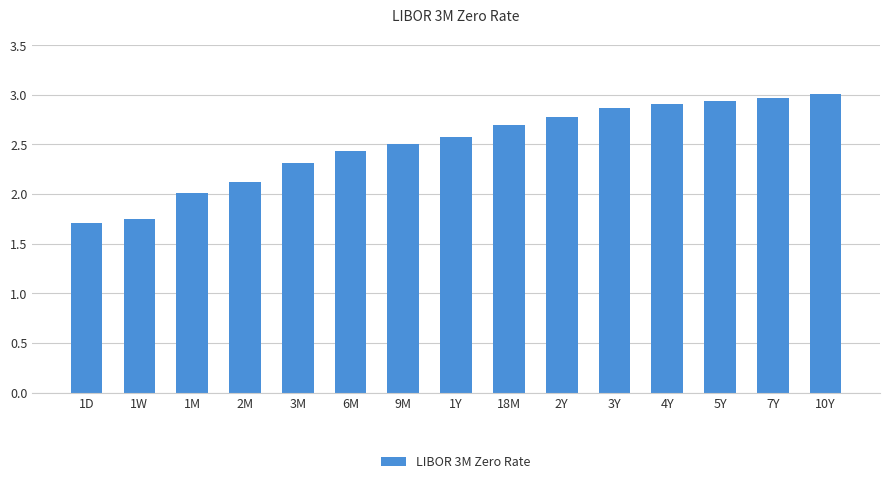

Approximately how many times larger is the value at 4Y compared to 5Y?

1.0